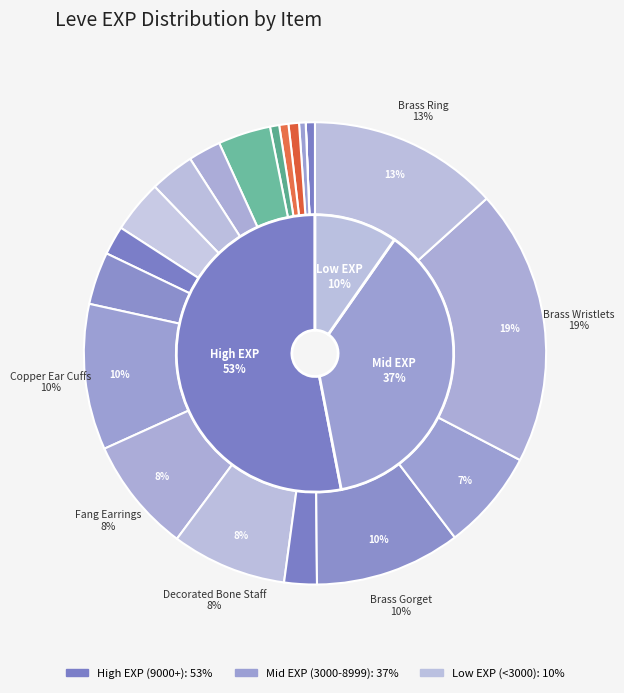

To the nearest percent, what is the average slice percentage?

5%